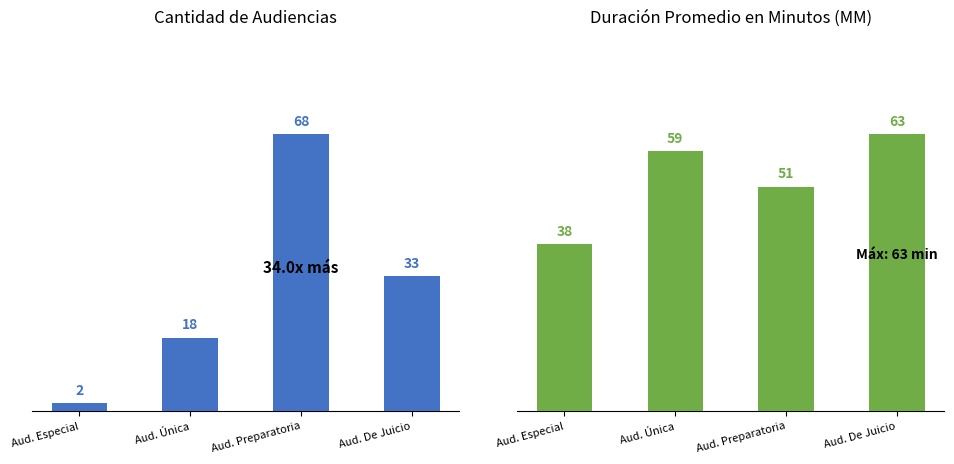

Where is Duración Promedio en Minutos (MM) nearest to the value 50?

Aud. Preparatoria